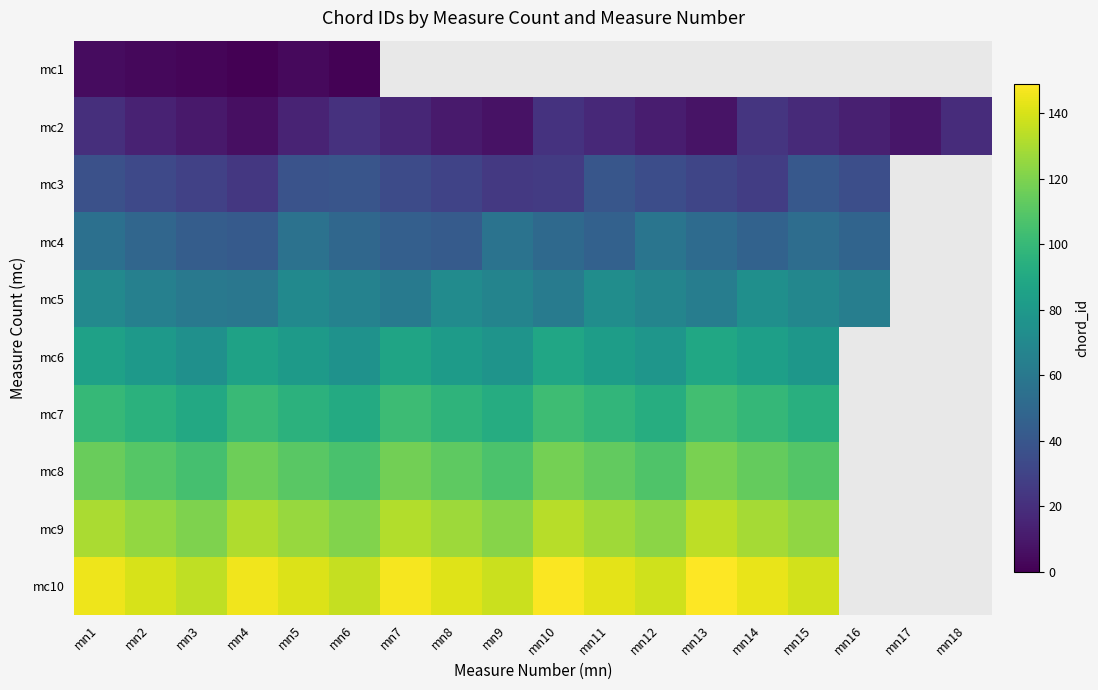

What is the sum of the mc8 values at mn14 and mn8?

226.0